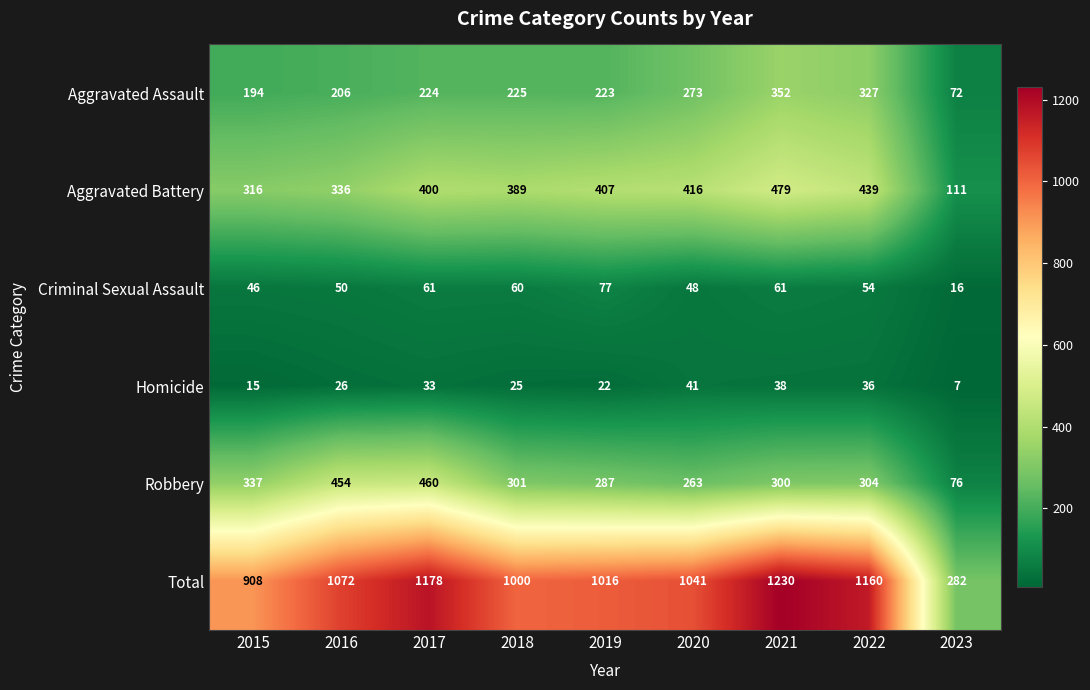

What is the total value across all series at 2015?

1816